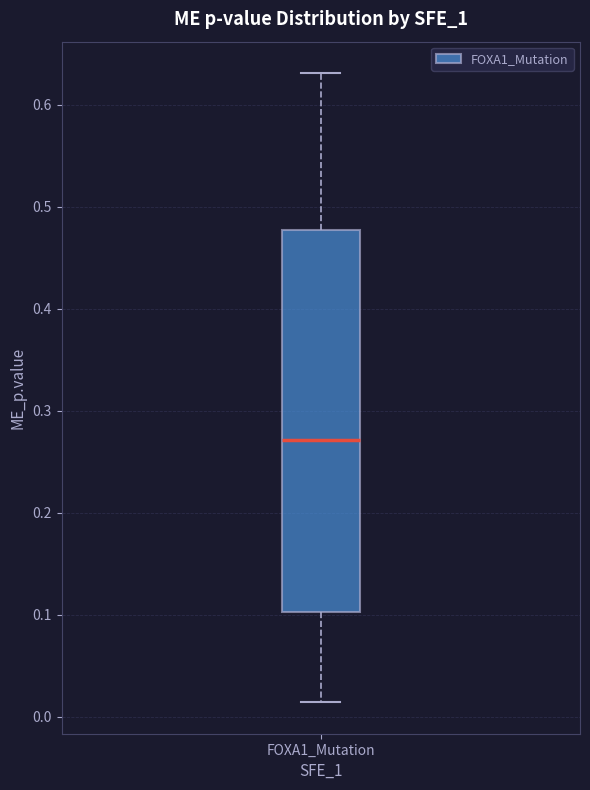

Where does the upper whisker of the box for FOXA1_Mutation end on the y-axis? The values are not printed on the chart, so give them approximately, as read against the axis.

0.63